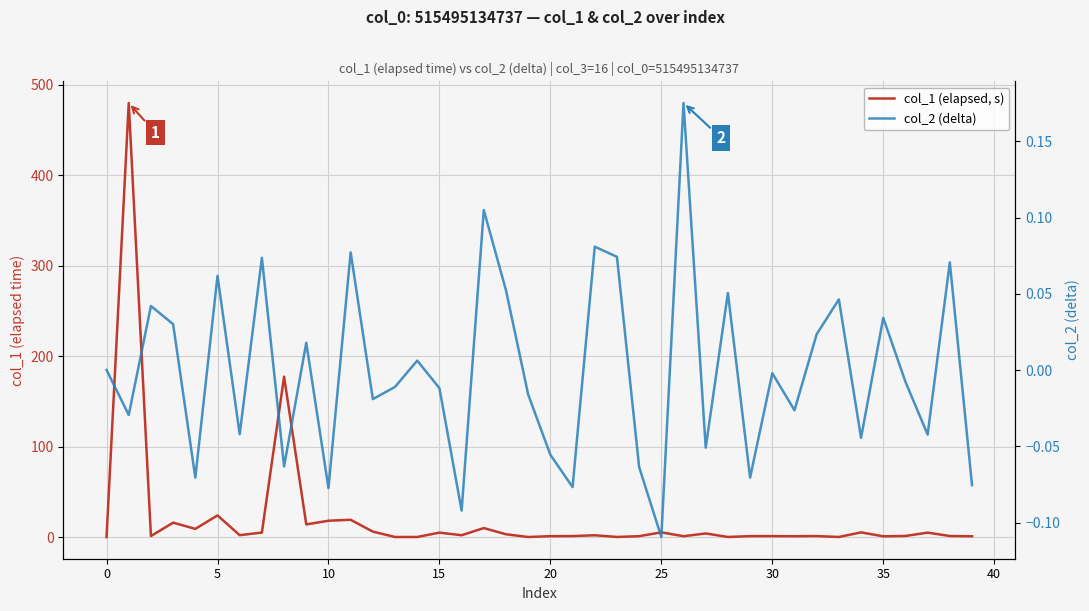

What is the label of the 13th point from the left?

12